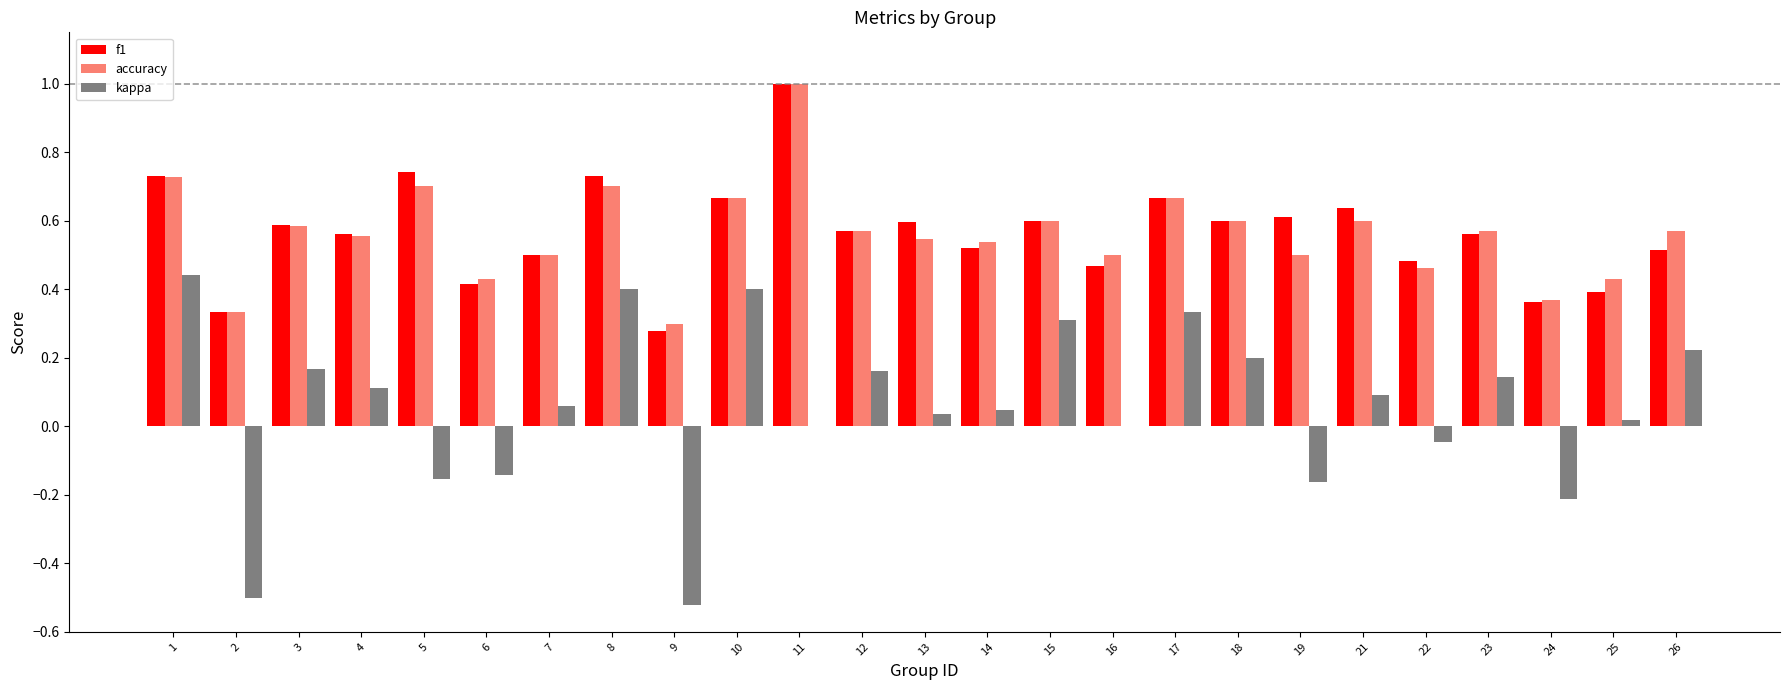

What is the greatest value displayed?

1.0